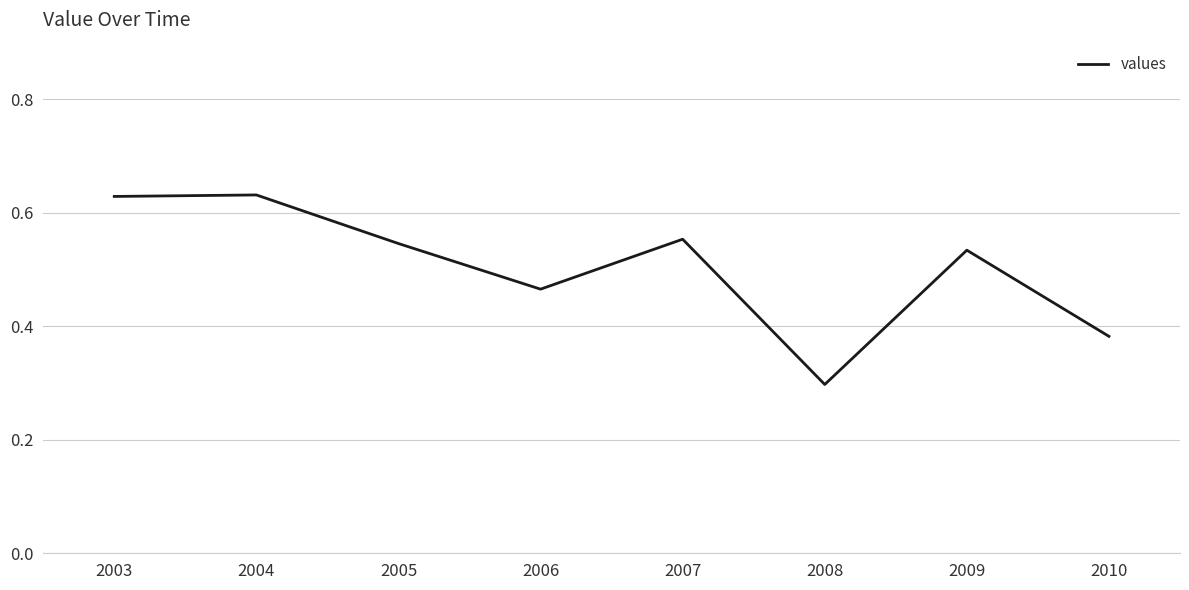

Which has a higher value, 2008 or 2007?

2007